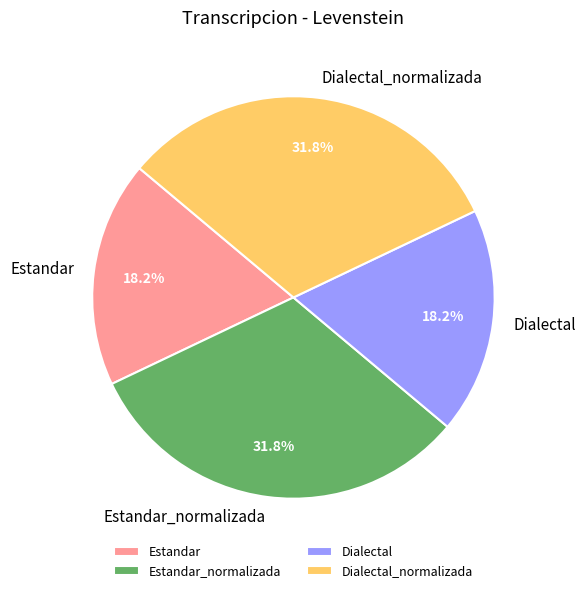

Between Estandar_normalizada and Estandar, which is larger?

Estandar_normalizada